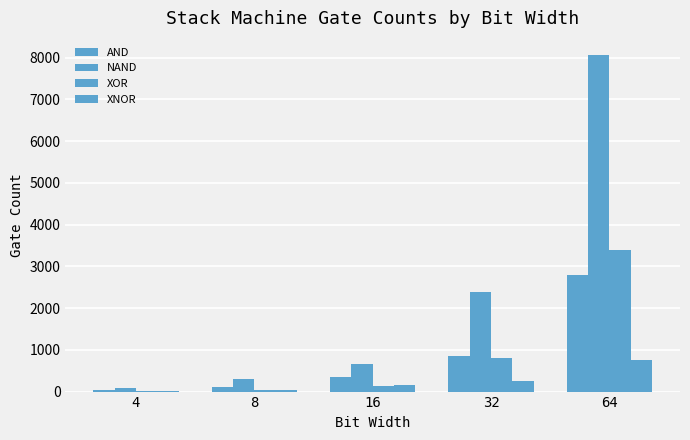

True or false: XNOR has a value of 92 at 16.

False